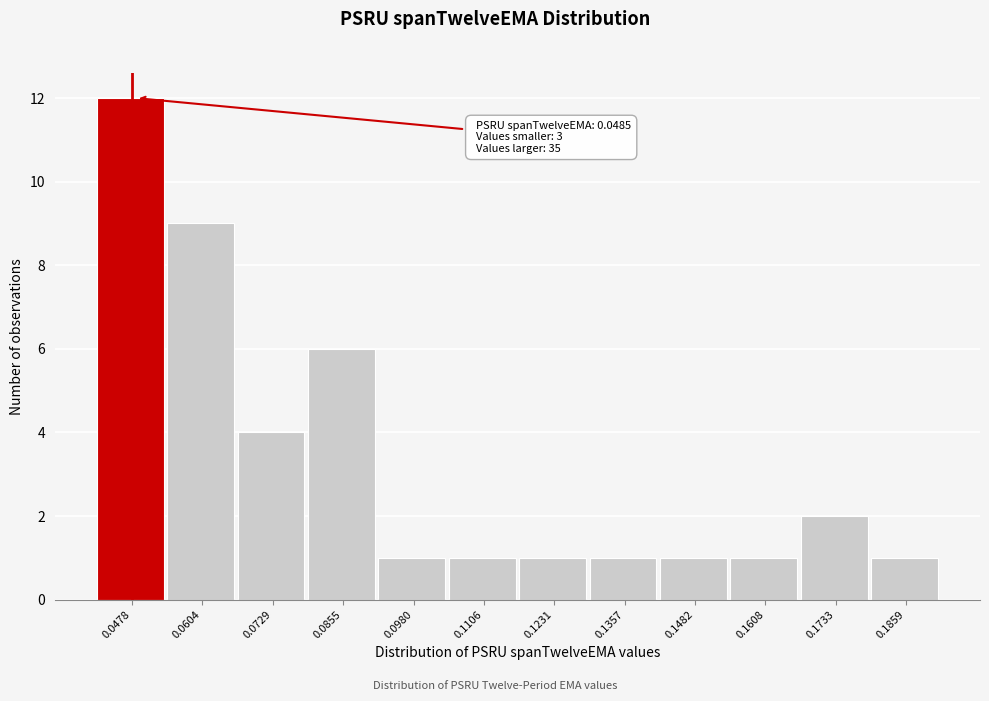

Reading left to right, list all the values displayed in this chart.

0.0478=12	0.0604=9	0.0729=4	0.0855=6	0.0980=1	0.1106=1	0.1231=1	0.1357=1	0.1482=1	0.1608=1	0.1733=2	0.1859=1